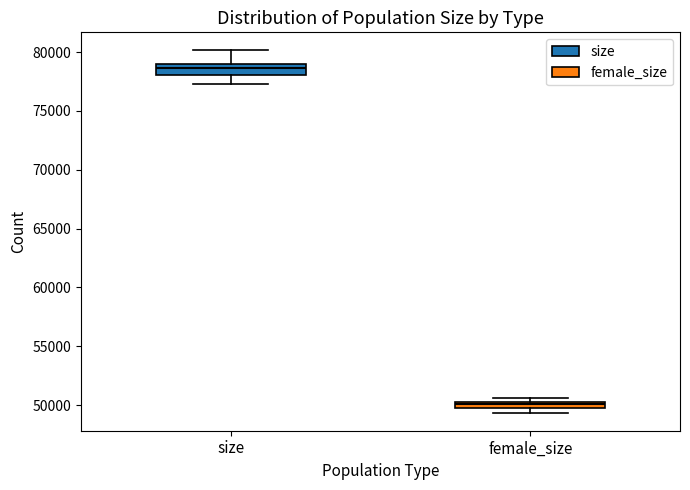

Which box has the lowest median line?

female_size